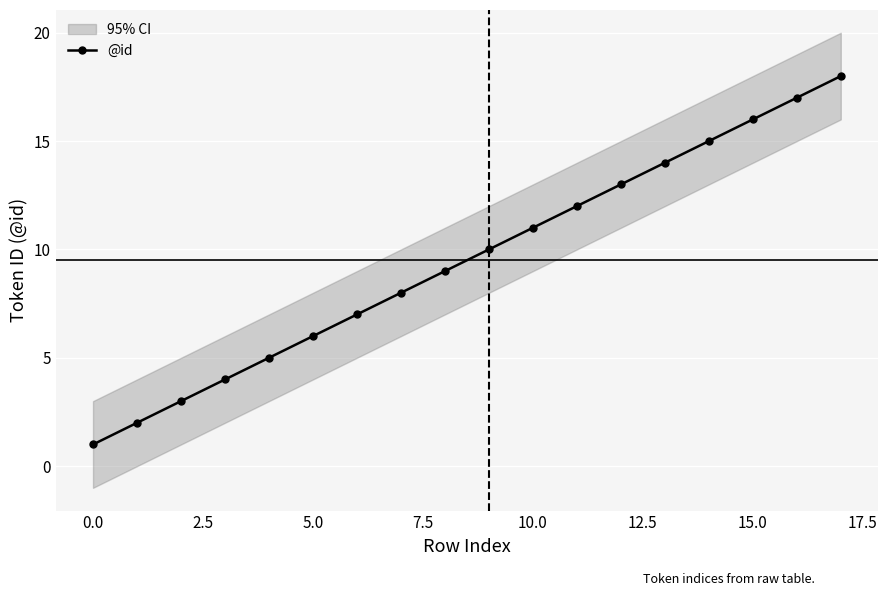

What is the sum of the values at 15 and 12?

29